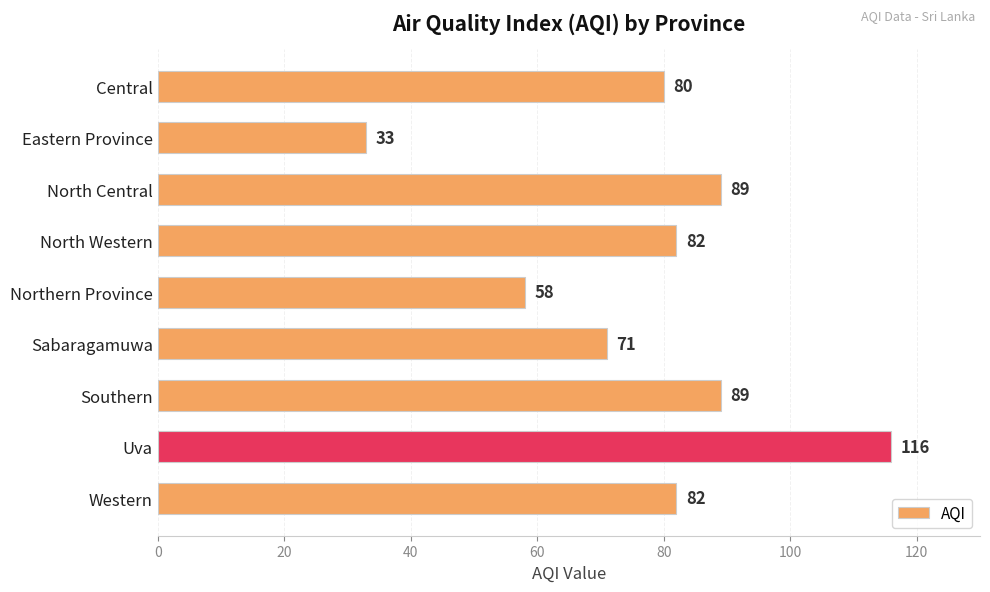

Are the bars grouped side by side (vs. stacked)?

No